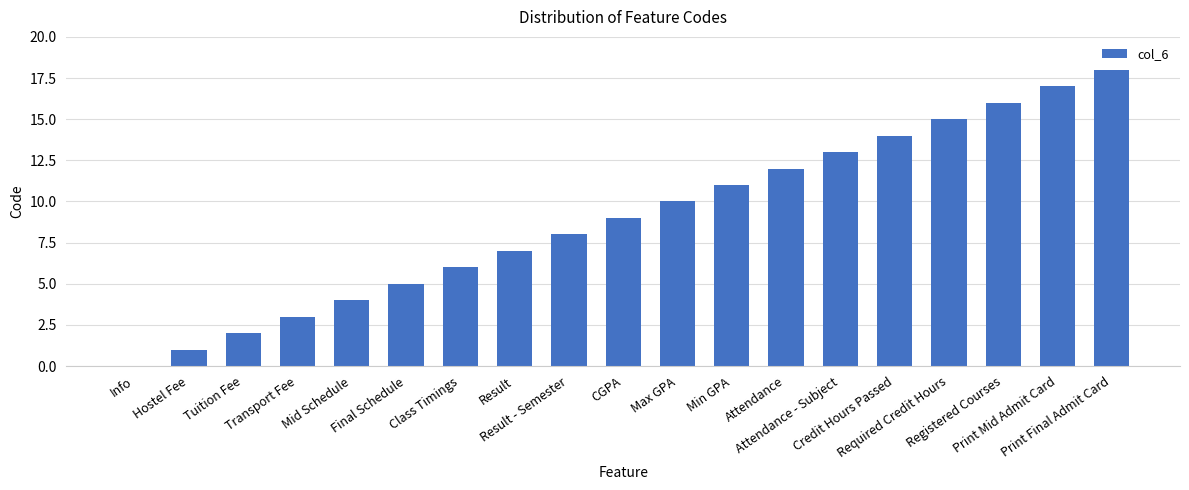

What is the sum of all values?

171